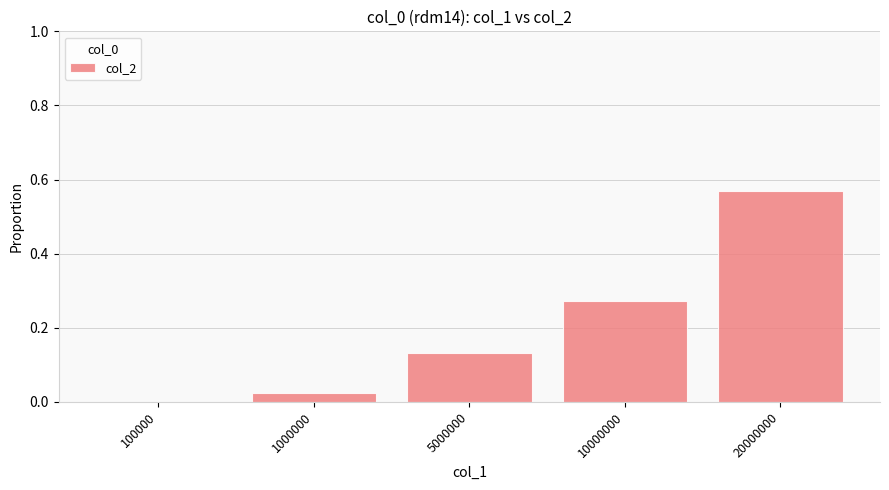

Is it true that the value at 100000 is 0.0?

True